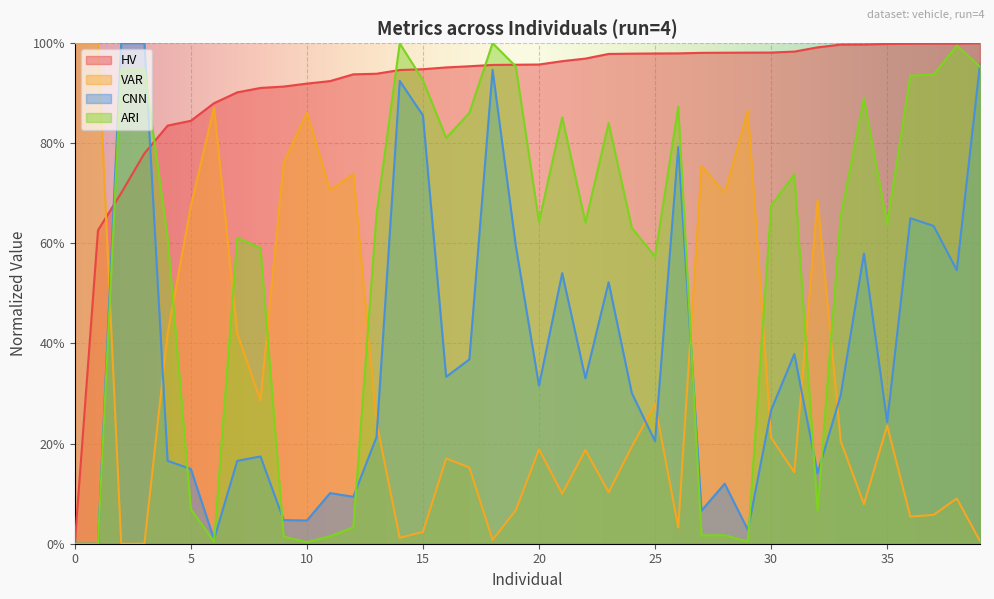

True or false: ARI and HV intersect in this chart.

True